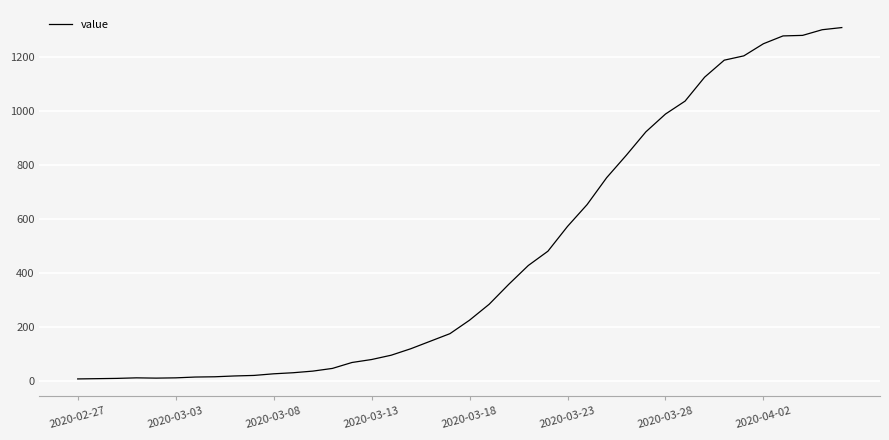

What is the greatest value displayed?

1310